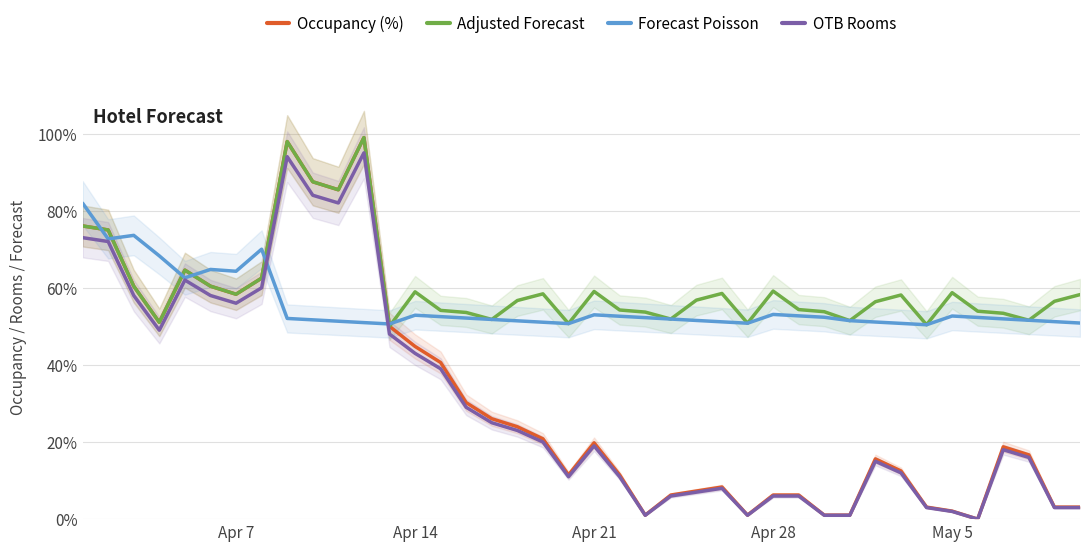

Reading right to left, list all the values displayed in this chart.

Occupancy (%): 3.1	3.1	16.7	18.8	0.0	2.1	3.1	12.5	15.6	1.0	1.0	6.2	6.2	1.0	8.3	7.3	6.2	1.0	11.5	19.8	11.5	20.8	24.0	26.0	30.2	40.6	44.8	50.0	99.0	85.4	87.5	97.9	62.5	58.3	60.4	64.6	51.0	60.4	75.0	76.0
Adjusted Forecast: 58.2	56.5	51.6	53.4	53.9	58.7	50.4	58.1	56.4	51.5	53.8	54.4	59.1	50.8	58.5	56.8	51.9	53.7	54.2	59.0	50.7	58.4	56.7	51.8	53.6	54.1	59.0	50.0	99.0	85.4	87.5	97.9	62.5	58.3	60.4	64.6	51.0	60.4	75.0	76.0
Forecast Poisson: 50.9	51.2	51.6	51.9	52.3	52.7	50.4	50.8	51.1	51.5	52.4	52.7	53.1	50.8	51.2	51.5	51.9	52.3	52.6	53.0	50.7	51.1	51.4	51.8	52.1	52.5	52.9	50.6	51.0	51.3	51.7	52.0	70.0	64.3	64.8	62.6	68.3	73.6	72.7	82.0
OTB Rooms: 3.0	3.0	16.0	18.0	0.0	2.0	3.0	12.0	15.0	1.0	1.0	6.0	6.0	1.0	8.0	7.0	6.0	1.0	11.0	19.0	11.0	20.0	23.0	25.0	29.0	39.0	43.0	48.0	95.0	82.0	84.0	94.0	60.0	56.0	58.0	62.0	49.0	58.0	72.0	73.0